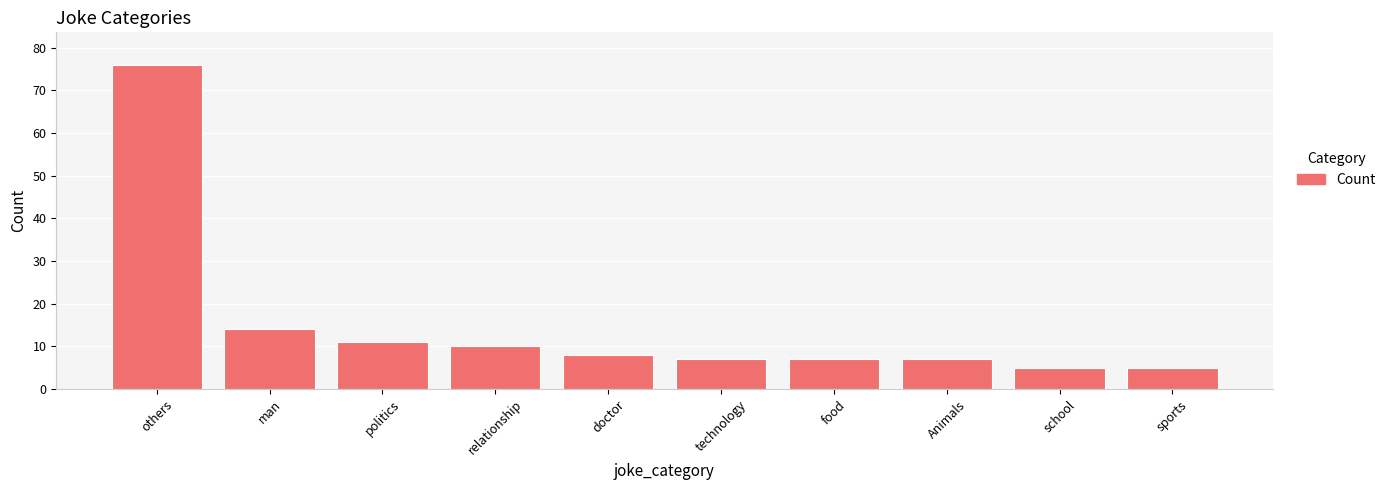

What is the minimum value shown in the chart?

5